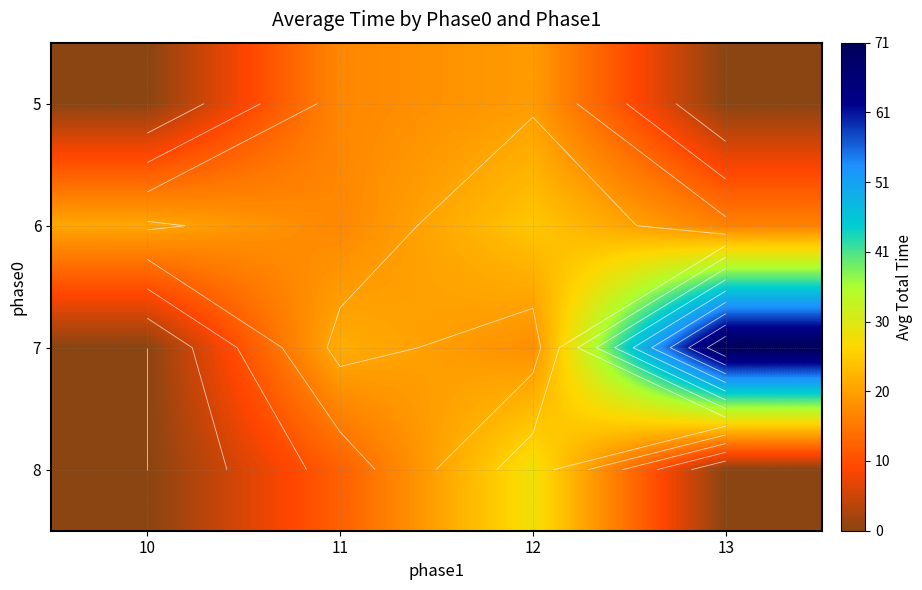

The value of 8 at 13 is -11.2. True or false?

False